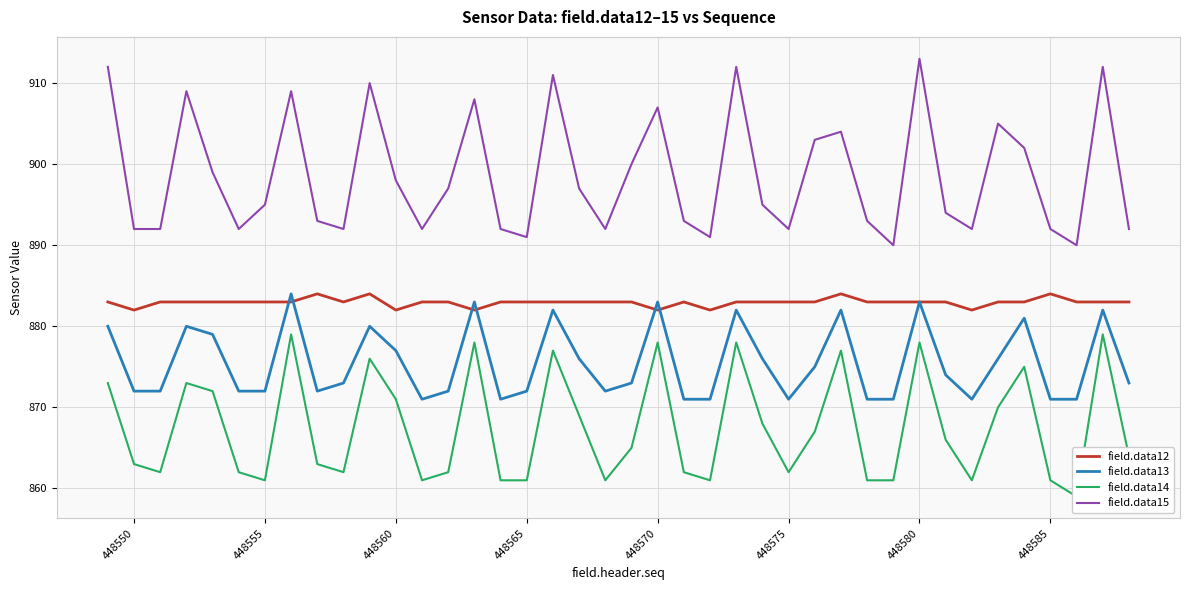

List the series in order of their overall mean, highest first.

field.data15, field.data12, field.data13, field.data14